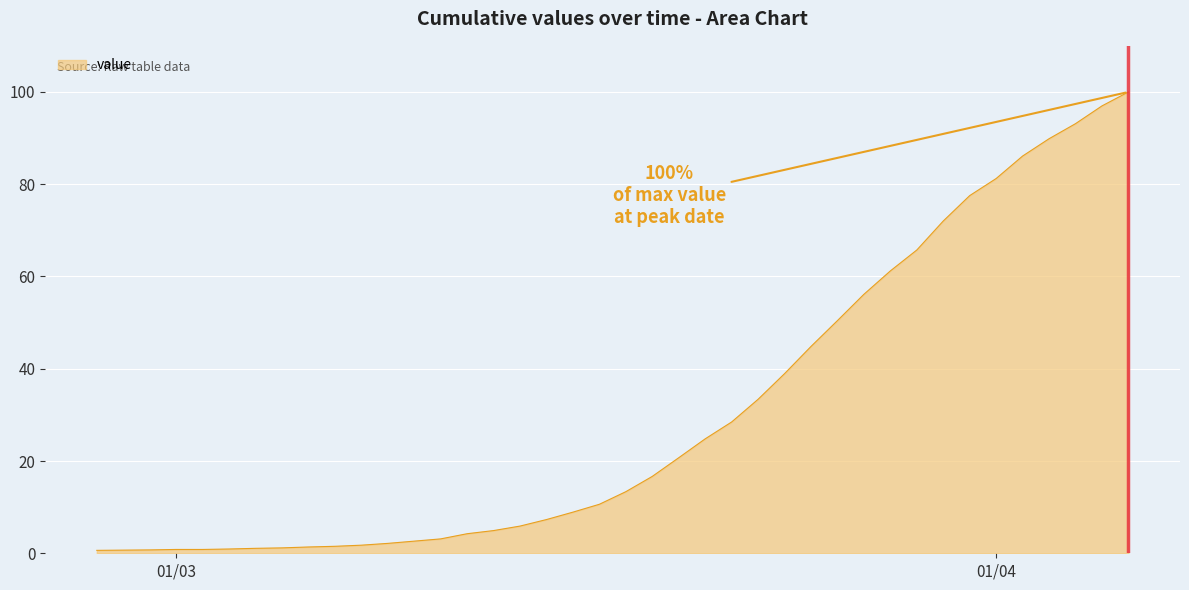

What is the difference between the maximum and minimum values?

99.4